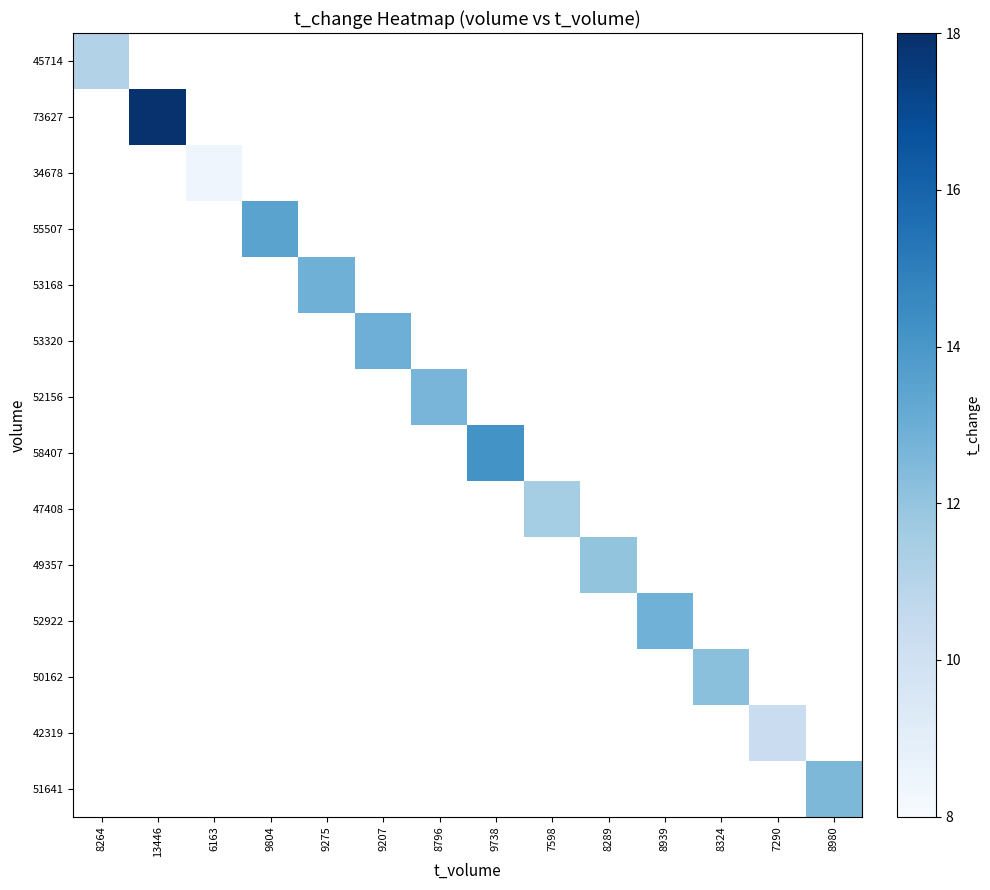

At how many categories does at least one series exceed 14?

2